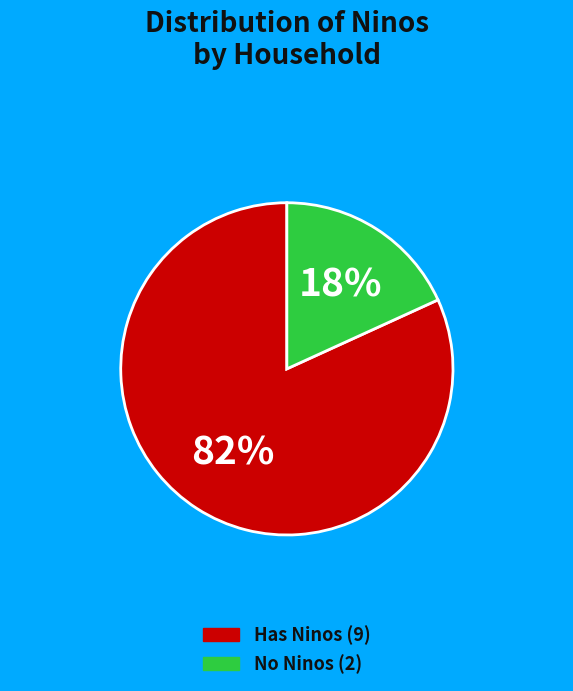

Is there a majority slice in this chart?

Yes